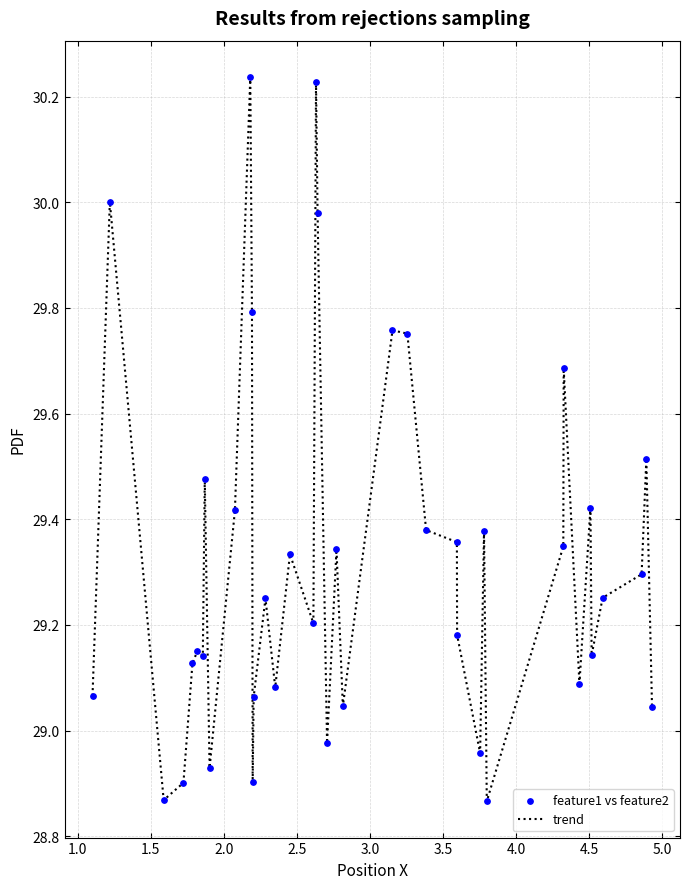

What is the difference between the maximum and minimum values?

1.4